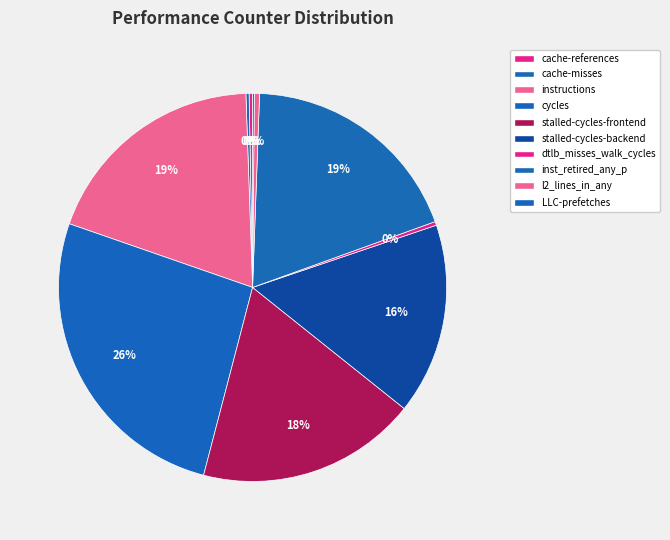

Do instructions and LLC-prefetches together represent more than half of the pie?

No